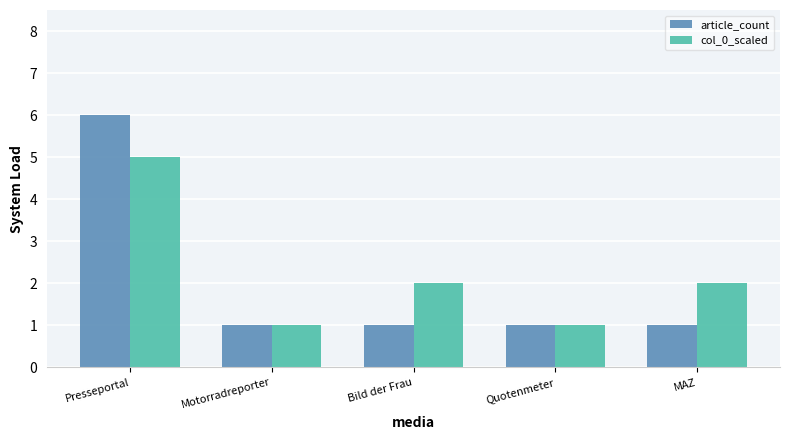

At Presseportal, list the series in order from smallest to largest.

col_0_scaled, article_count